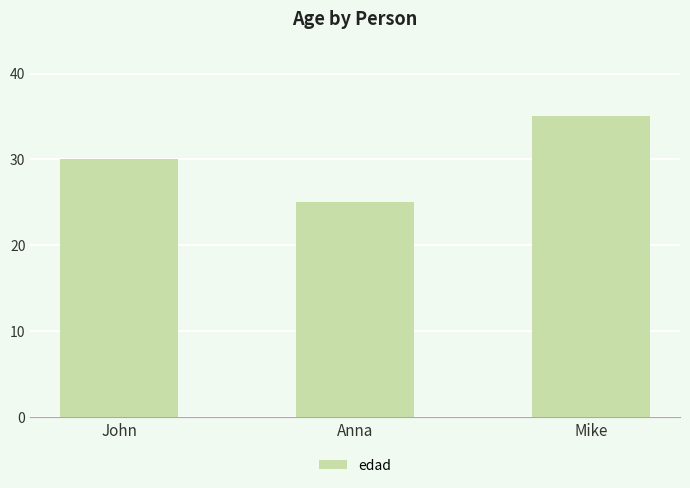

What position from the left is Anna?

2